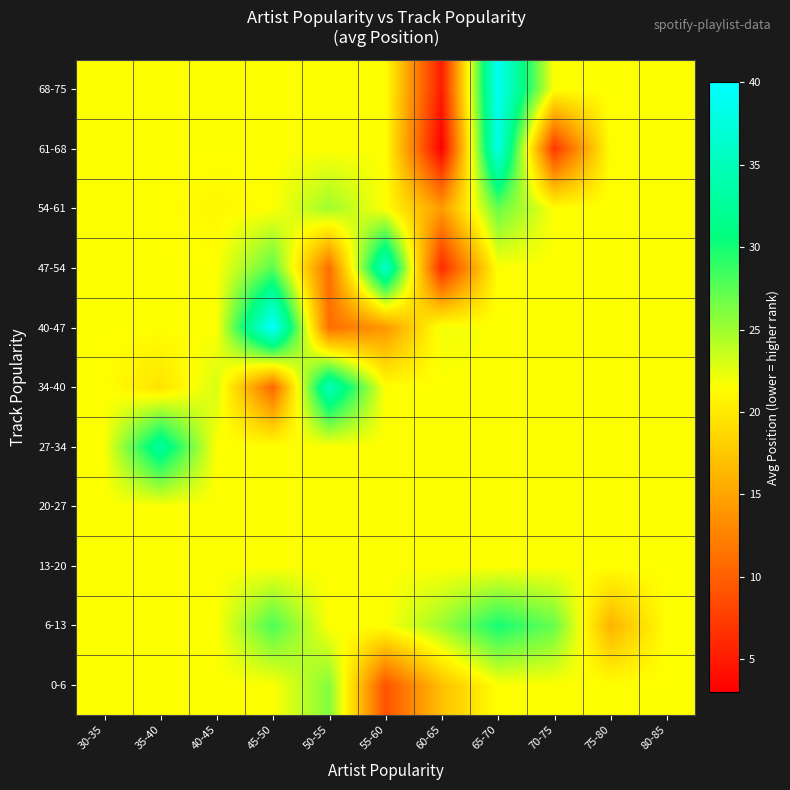

Which label corresponds to the largest value in the chart?

45-50